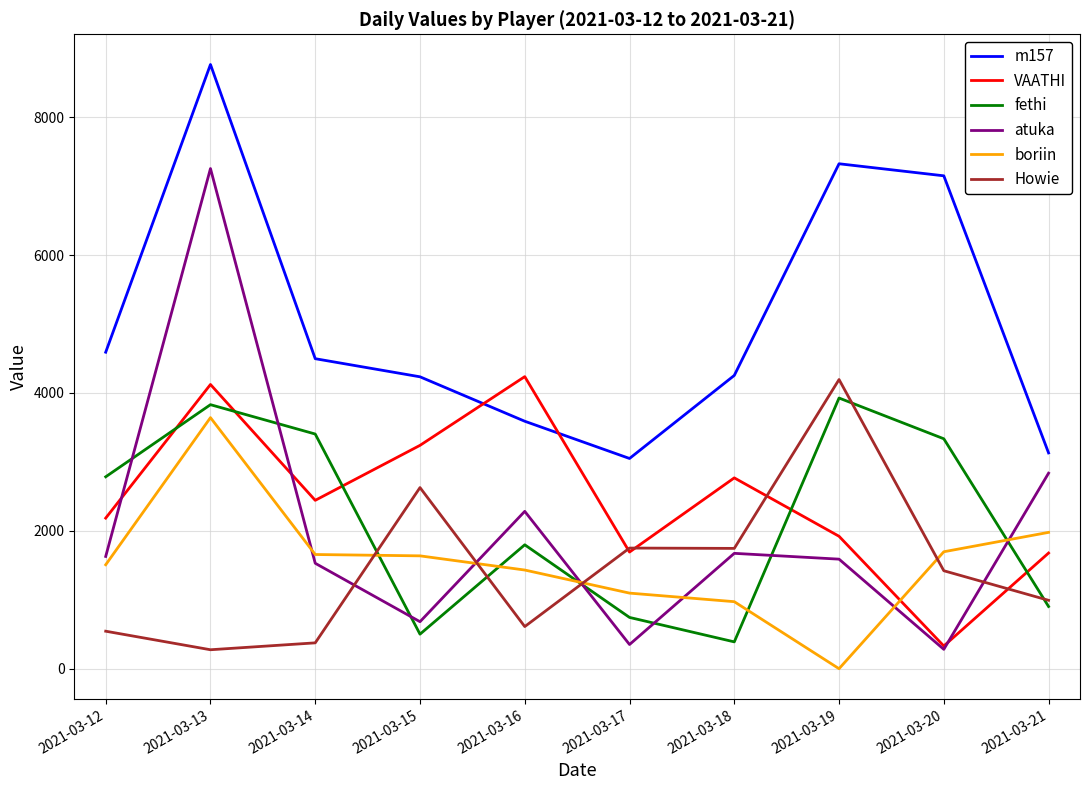

Is it true that VAATHI equals 2768.0 at 2021-03-18?

True